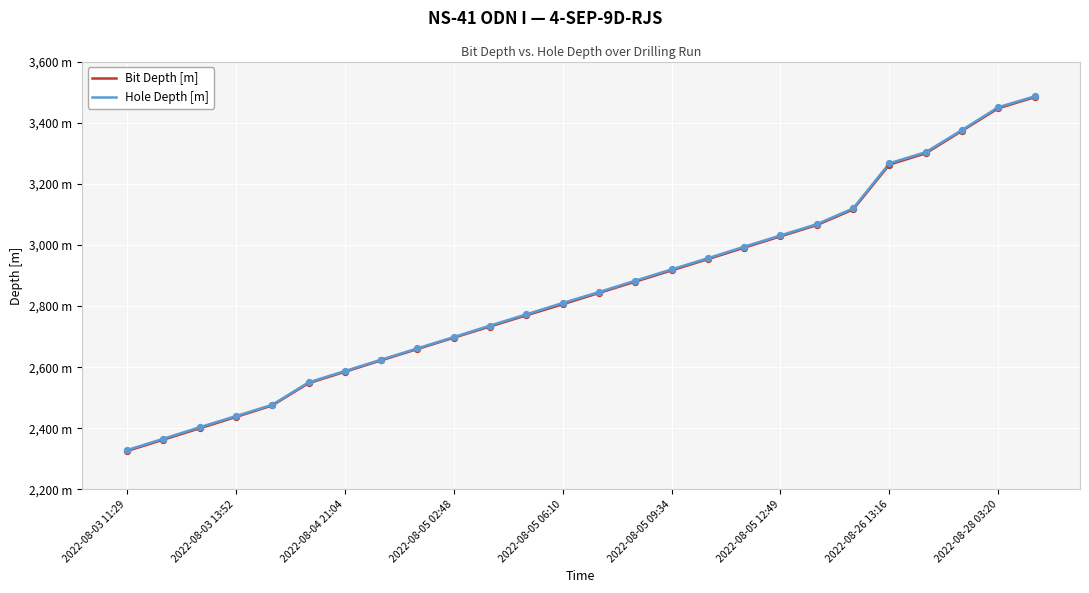

What are all the series names shown in the legend?

Bit Depth [m], Hole Depth [m]